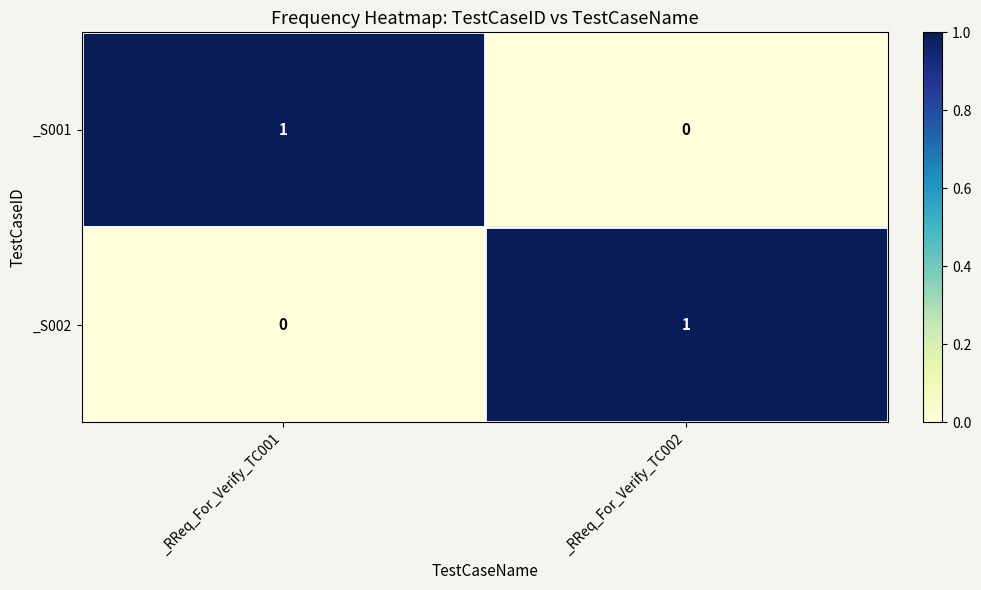

Reading left to right, extract all data points from this chart.

_S001: _RReq_For_Verify_TC001=1	_RReq_For_Verify_TC002=0
_S002: _RReq_For_Verify_TC001=0	_RReq_For_Verify_TC002=1